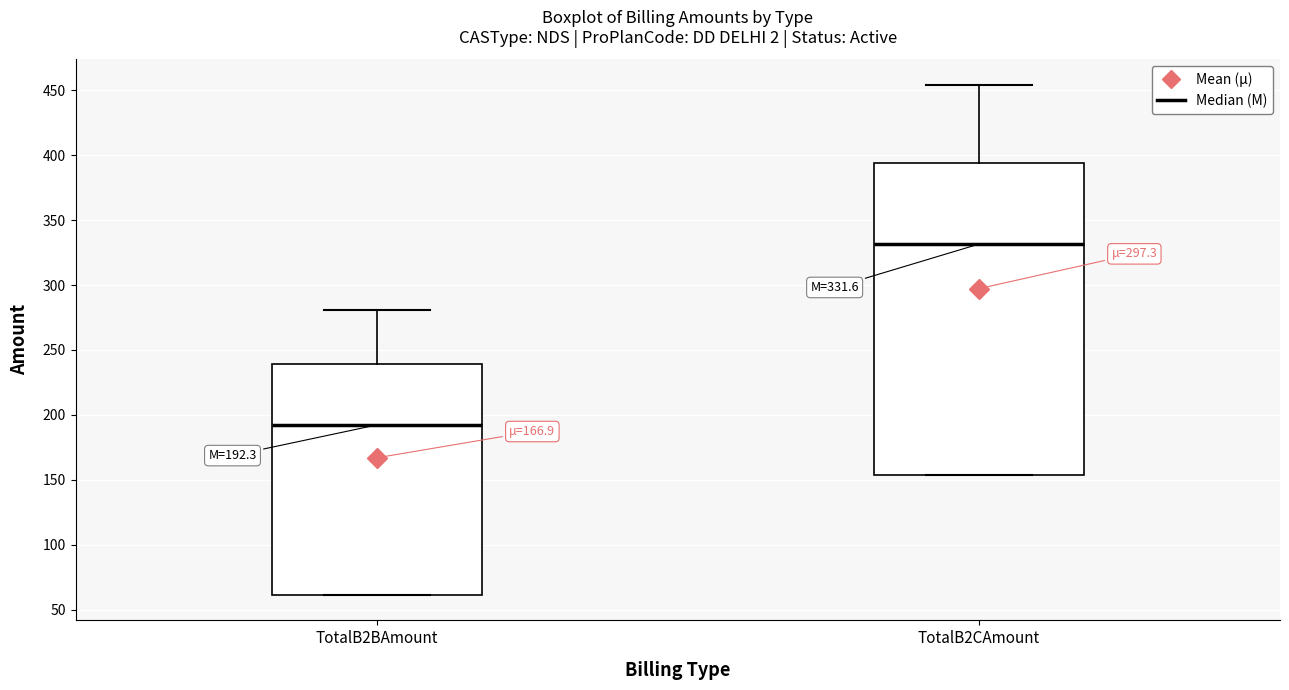

Which box's median line is the lowest?

TotalB2BAmount